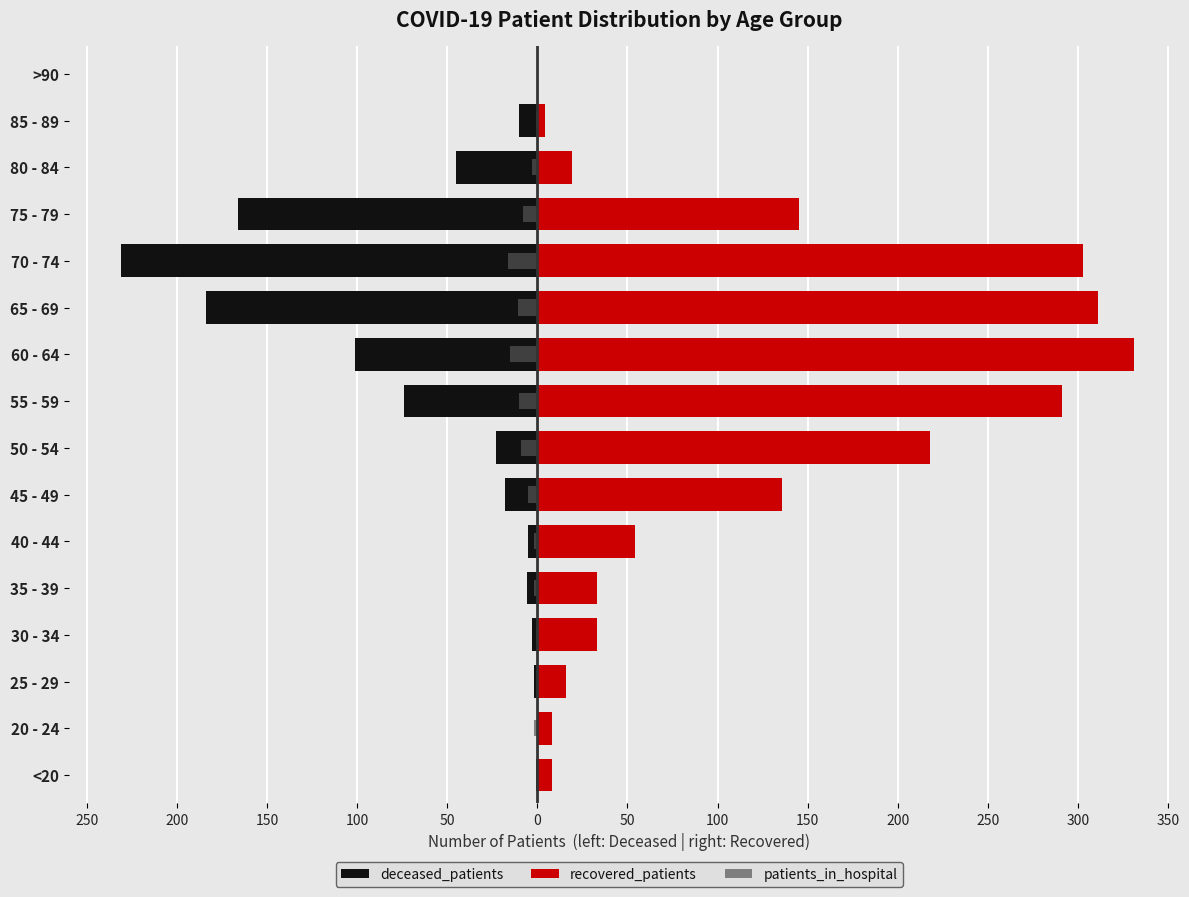

True or false: patients_in_hospital has a value of -3 at 65 - 69.

False